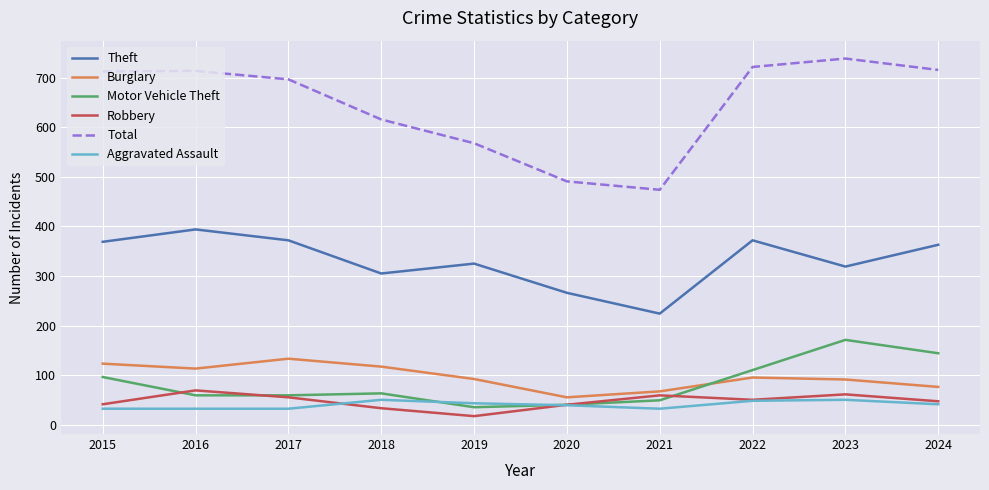

Which series changed the most between 2015 and 2019?

Total